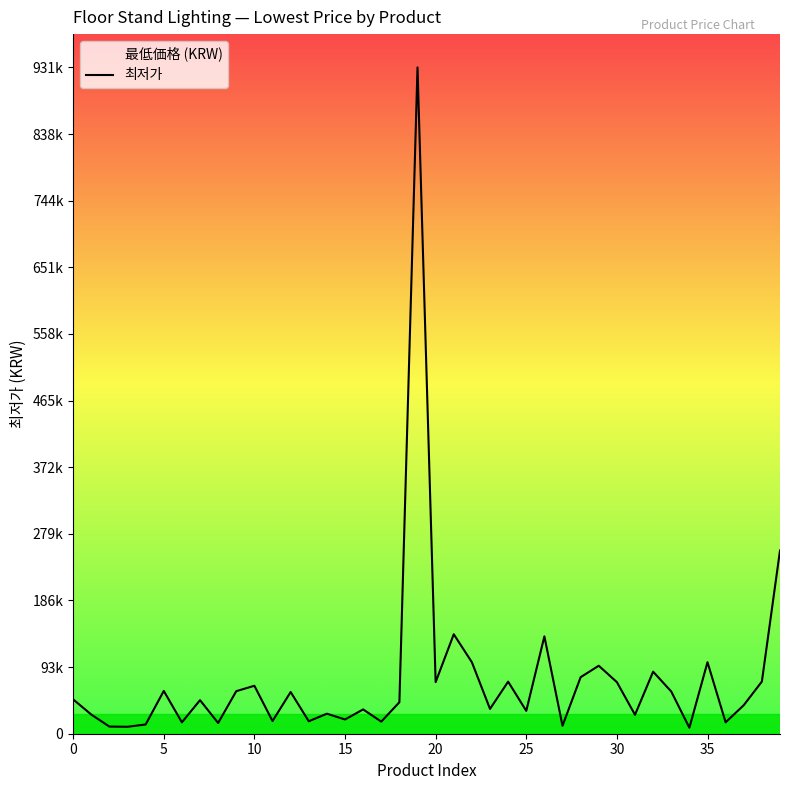

What is the label of the 26th point from the left?

25